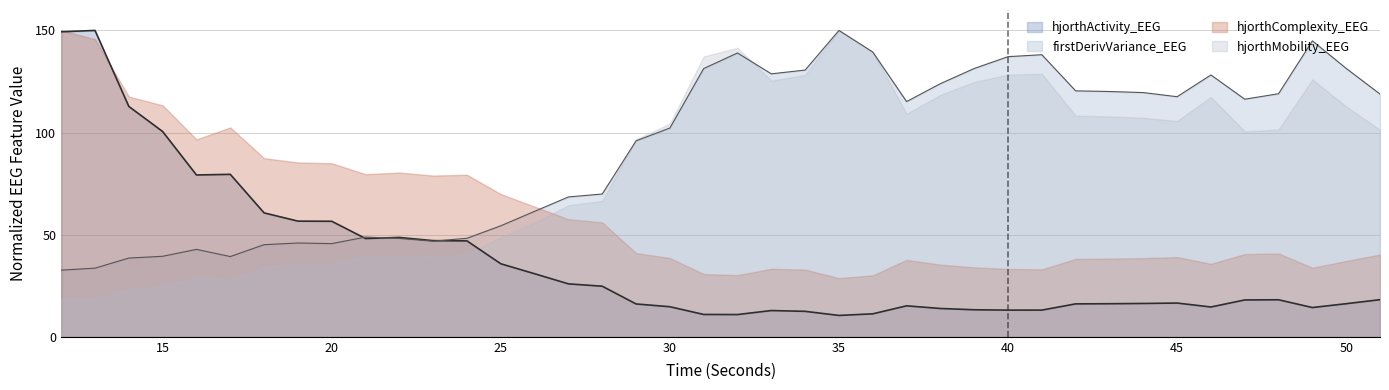

Which series ends up on top after the final intersection of firstDerivVariance_EEG and hjorthActivity_EEG?

firstDerivVariance_EEG